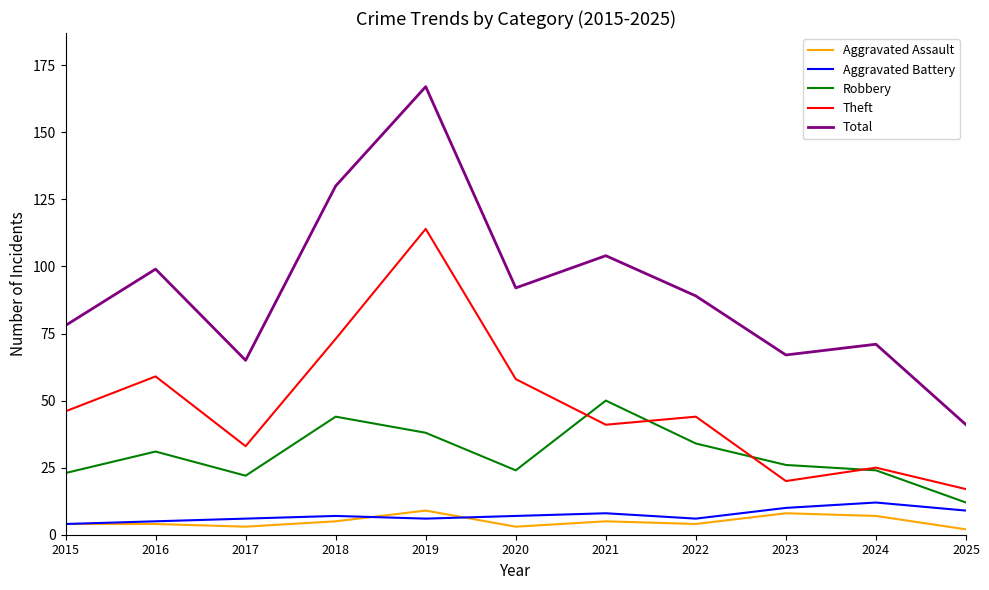

Reading left to right, what are all the values shown in this chart?

Aggravated Assault: 2015=4	2016=4	2017=3	2018=5	2019=9	2020=3	2021=5	2022=4	2023=8	2024=7	2025=2
Aggravated Battery: 2015=4	2016=5	2017=6	2018=7	2019=6	2020=7	2021=8	2022=6	2023=10	2024=12	2025=9
Robbery: 2015=23	2016=31	2017=22	2018=44	2019=38	2020=24	2021=50	2022=34	2023=26	2024=24	2025=12
Theft: 2015=46	2016=59	2017=33	2018=73	2019=114	2020=58	2021=41	2022=44	2023=20	2024=25	2025=17
Total: 2015=78	2016=99	2017=65	2018=130	2019=167	2020=92	2021=104	2022=89	2023=67	2024=71	2025=41